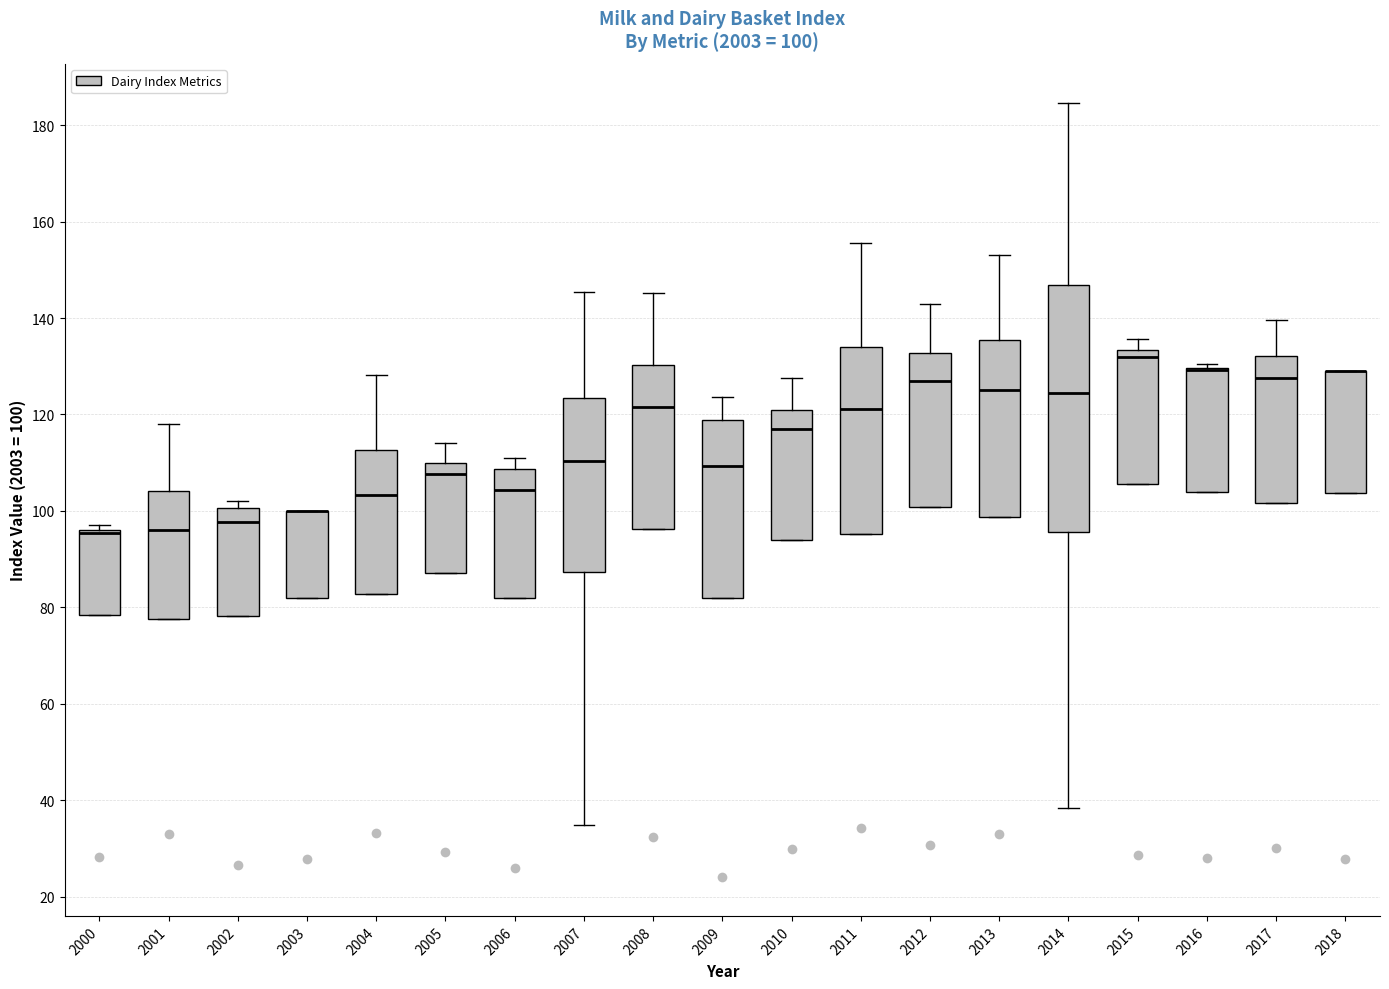

Comparing the boxes themselves (not the whiskers), which one is the tallest?

2014